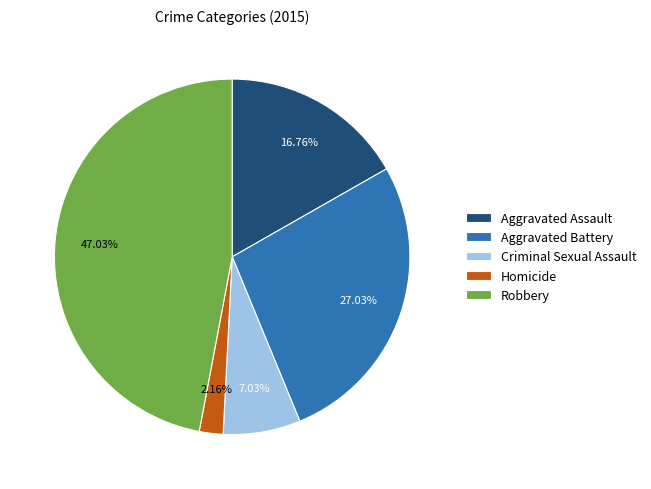

Which has a higher value, Aggravated Assault or Aggravated Battery?

Aggravated Battery